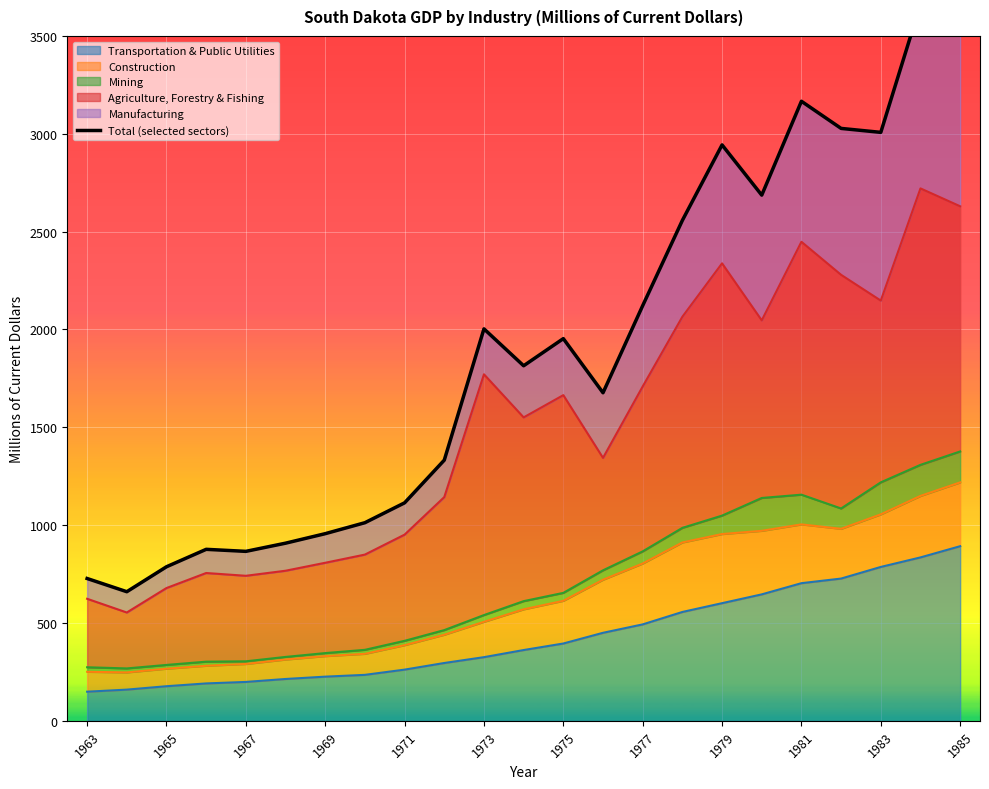

The value of Transportation & Public Utilities at 1971 is 261.6. True or false?

True